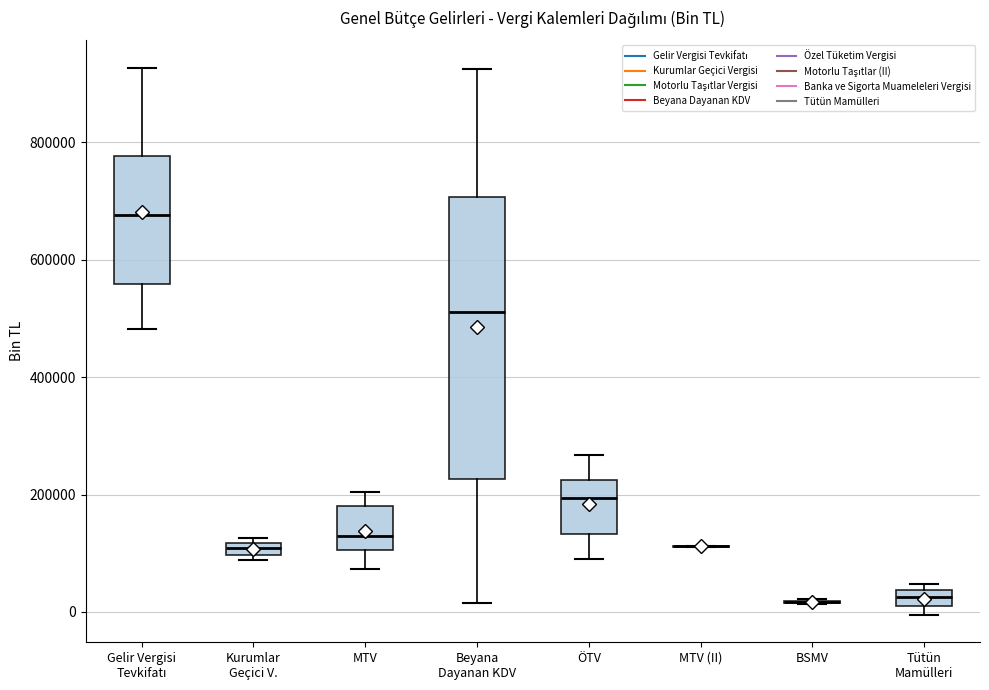

Comparing the boxes themselves (not the whiskers), which one is the tallest?

Beyana Dayanan KDV